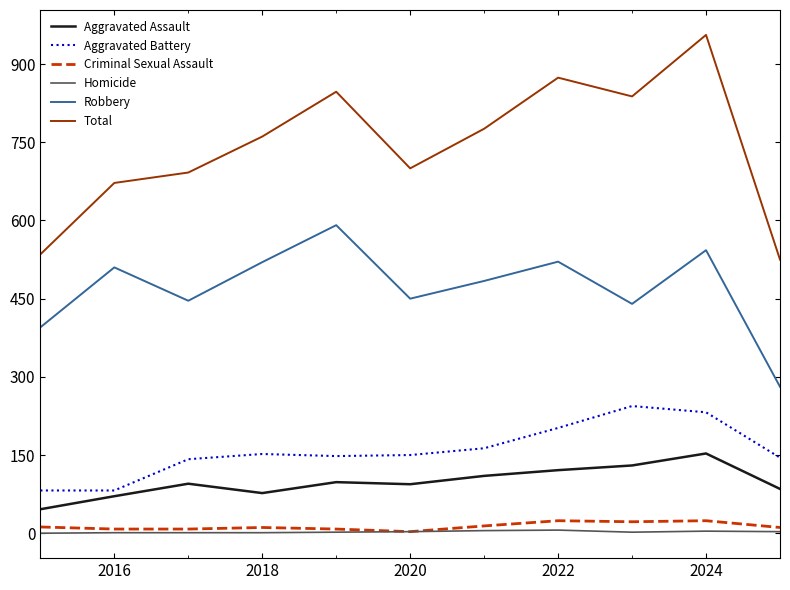

Which series has the largest range (max minus min)?

Total